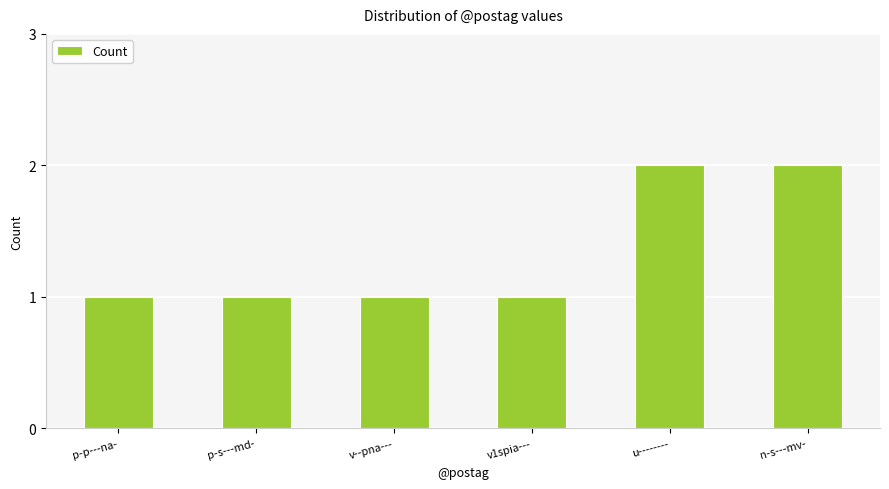

What is the change in value from p-s---md- to u--------?

+1